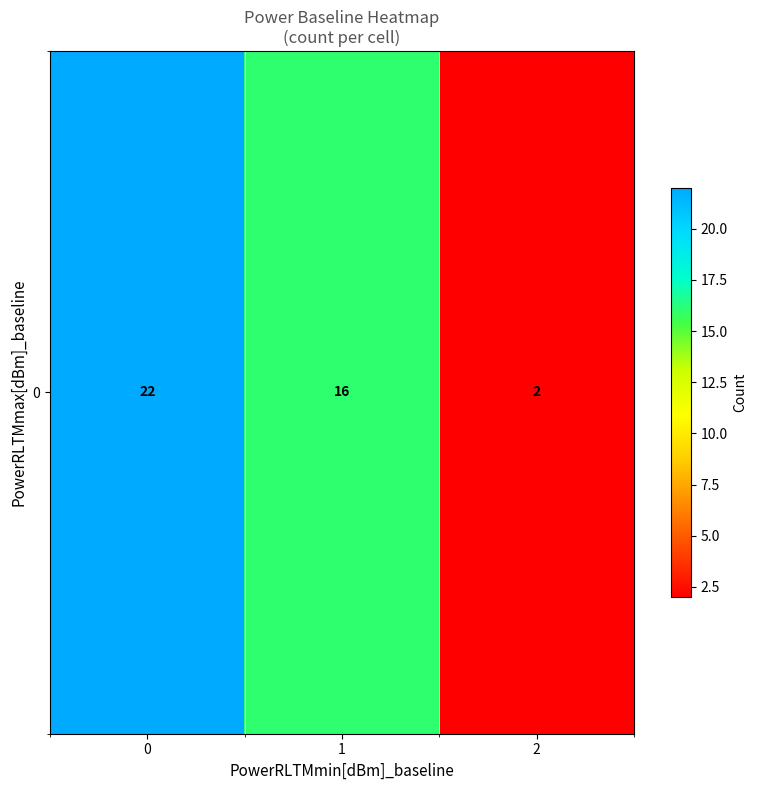

How many values are between 2 and 22?

3